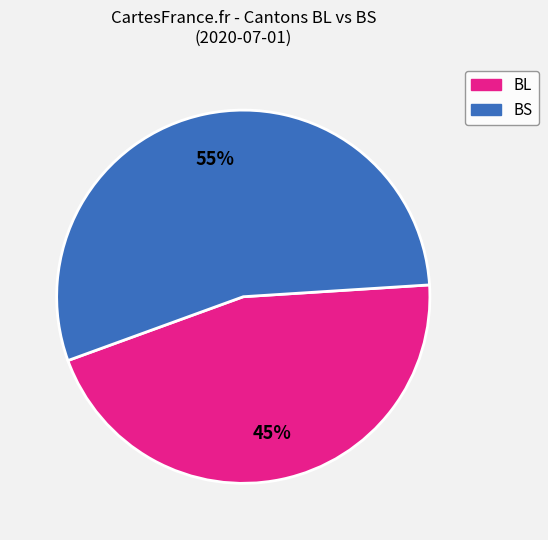

Which slice represents more than half of the pie?

BS